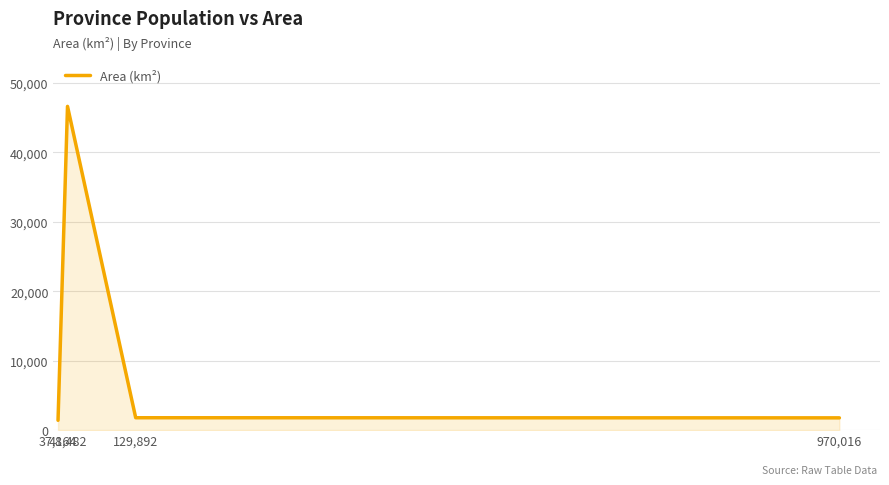

What is the sum of all values?

51581.6